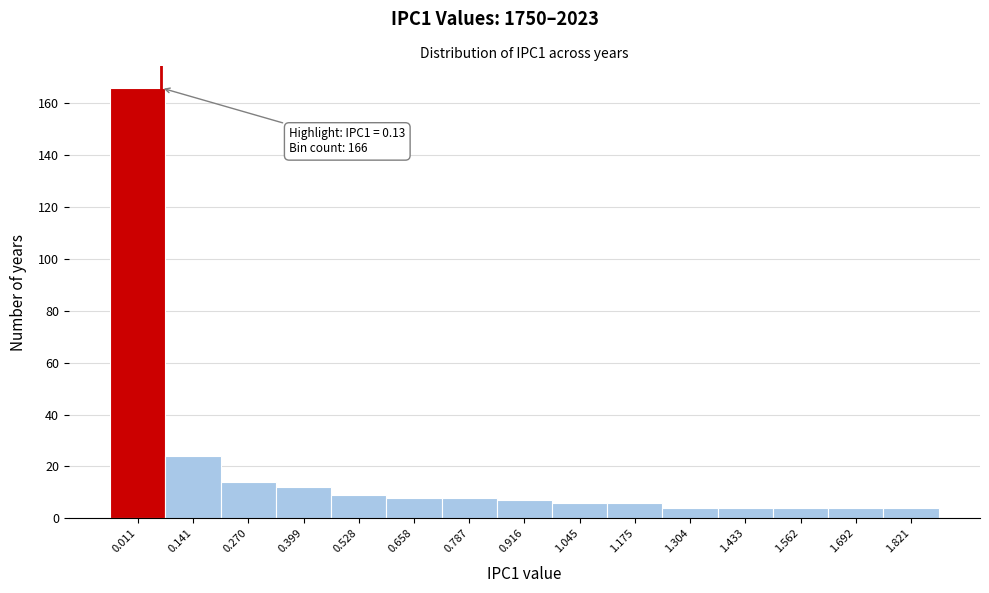

Reading left to right, extract all data points from this chart.

166	24	14	12	9	8	8	7	6	6	4	4	4	4	4